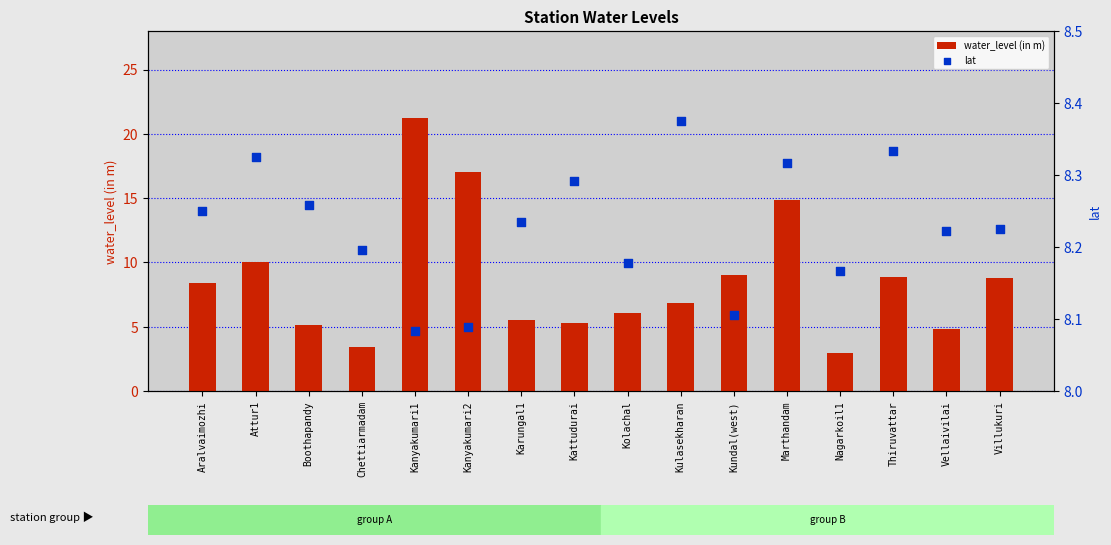

What are all the series names shown in the legend?

water_level (in m), lat